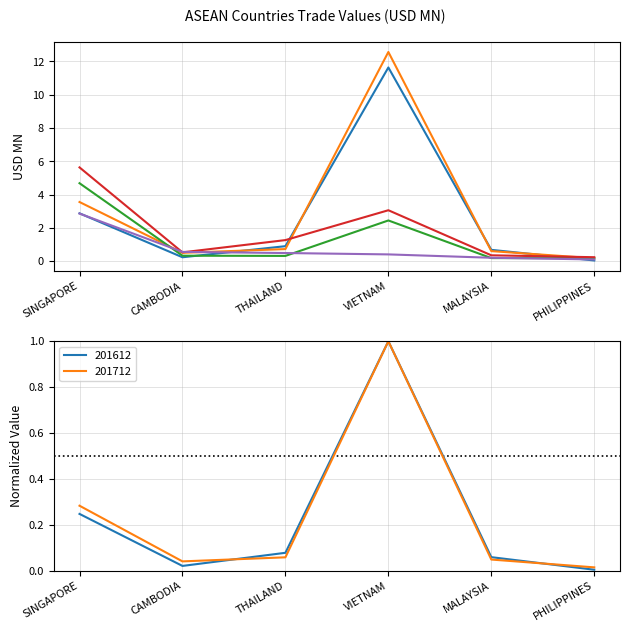

At which label does 201612 reach its minimum?

PHILIPPINES